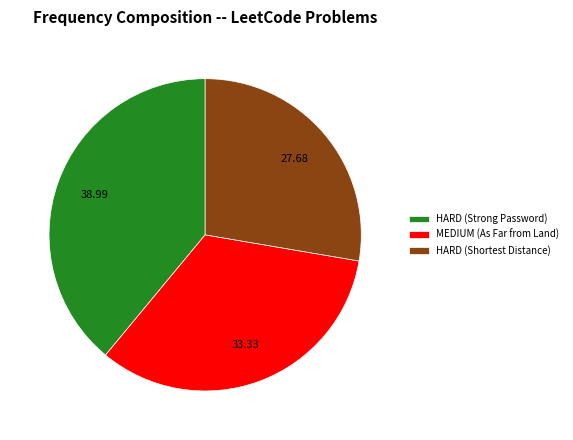

How many segments does this pie chart have?

3